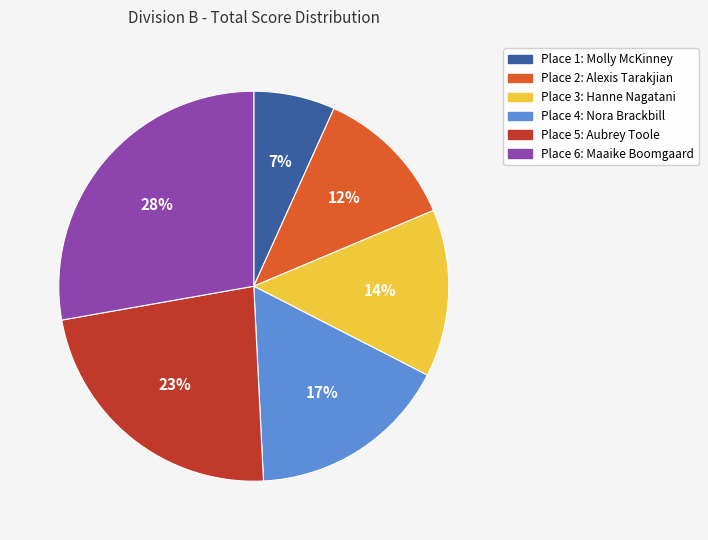

Is there any slice that represents more than half of the pie?

No